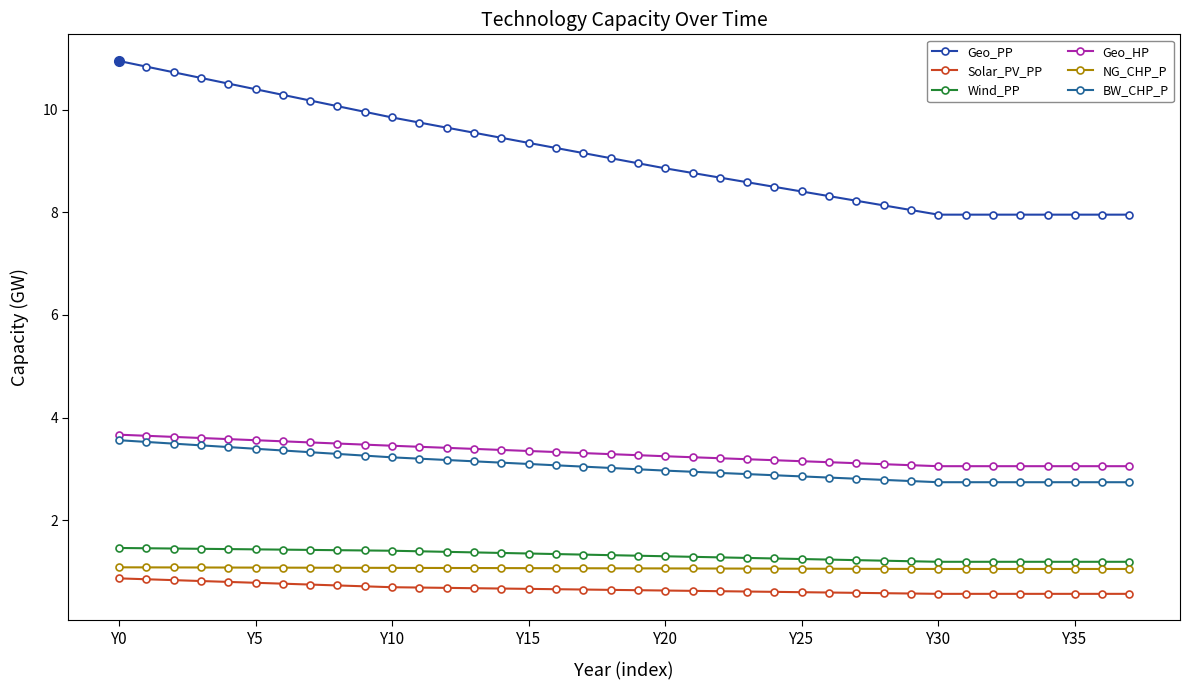

True or false: Geo_HP has more than 0 points higher than both neighbors.

False